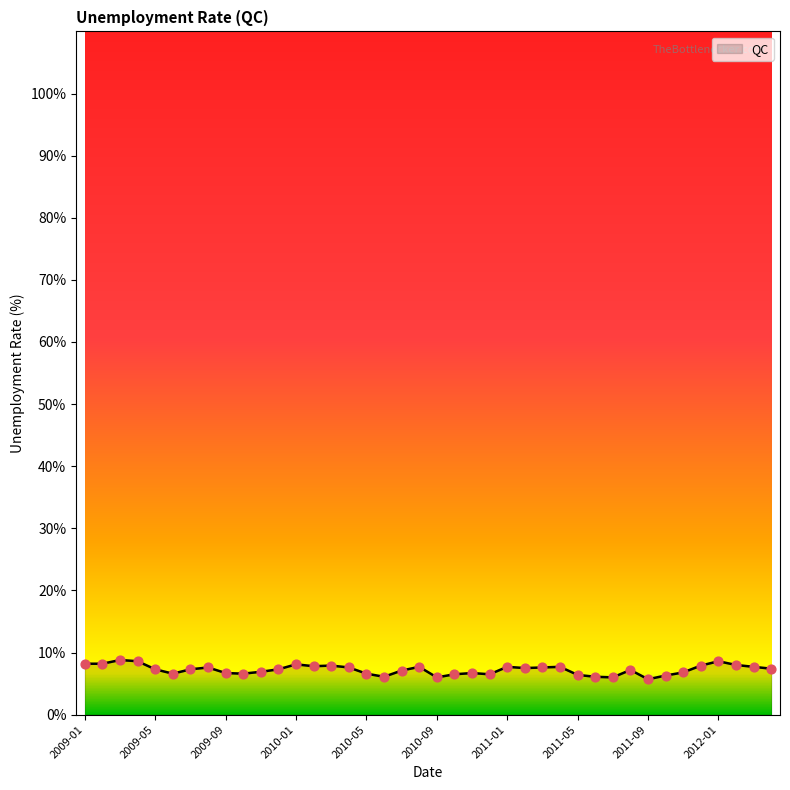

What is the difference between the maximum and minimum values?

3.1